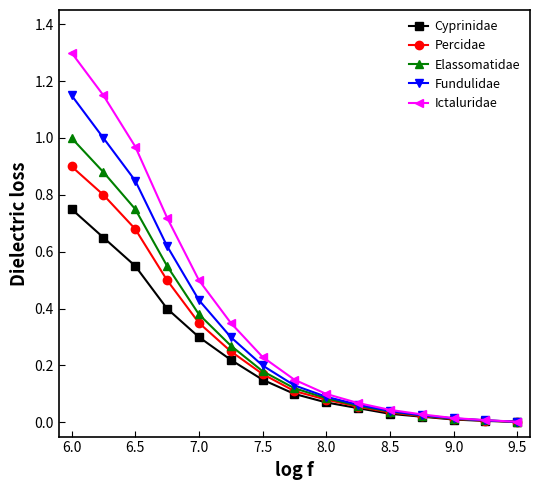

Which series has the widest spread of values?

Ictaluridae